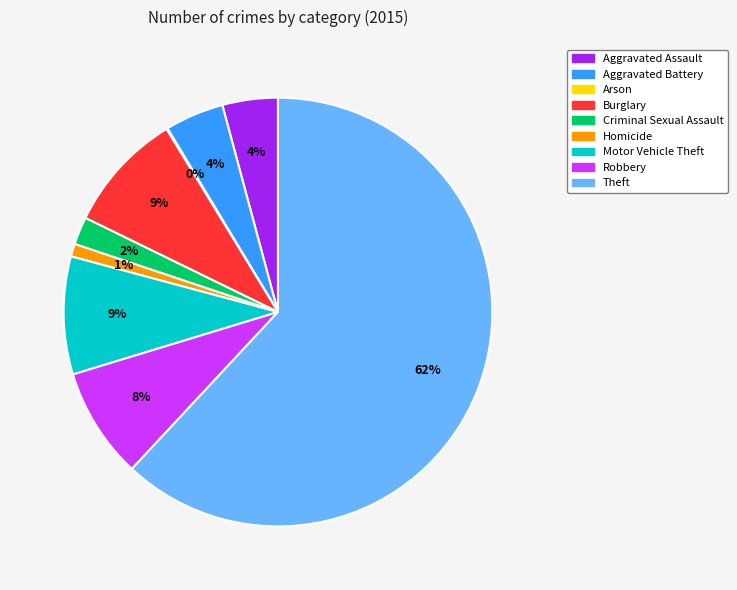

To the nearest percent, what percentage of the pie is Aggravated Battery?

4%